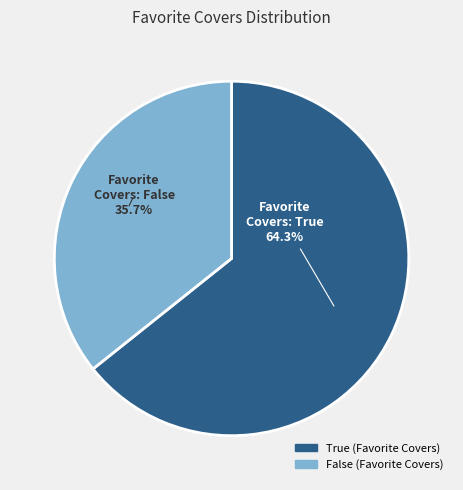

Which category accounts for the majority?

True (Favorite Covers)